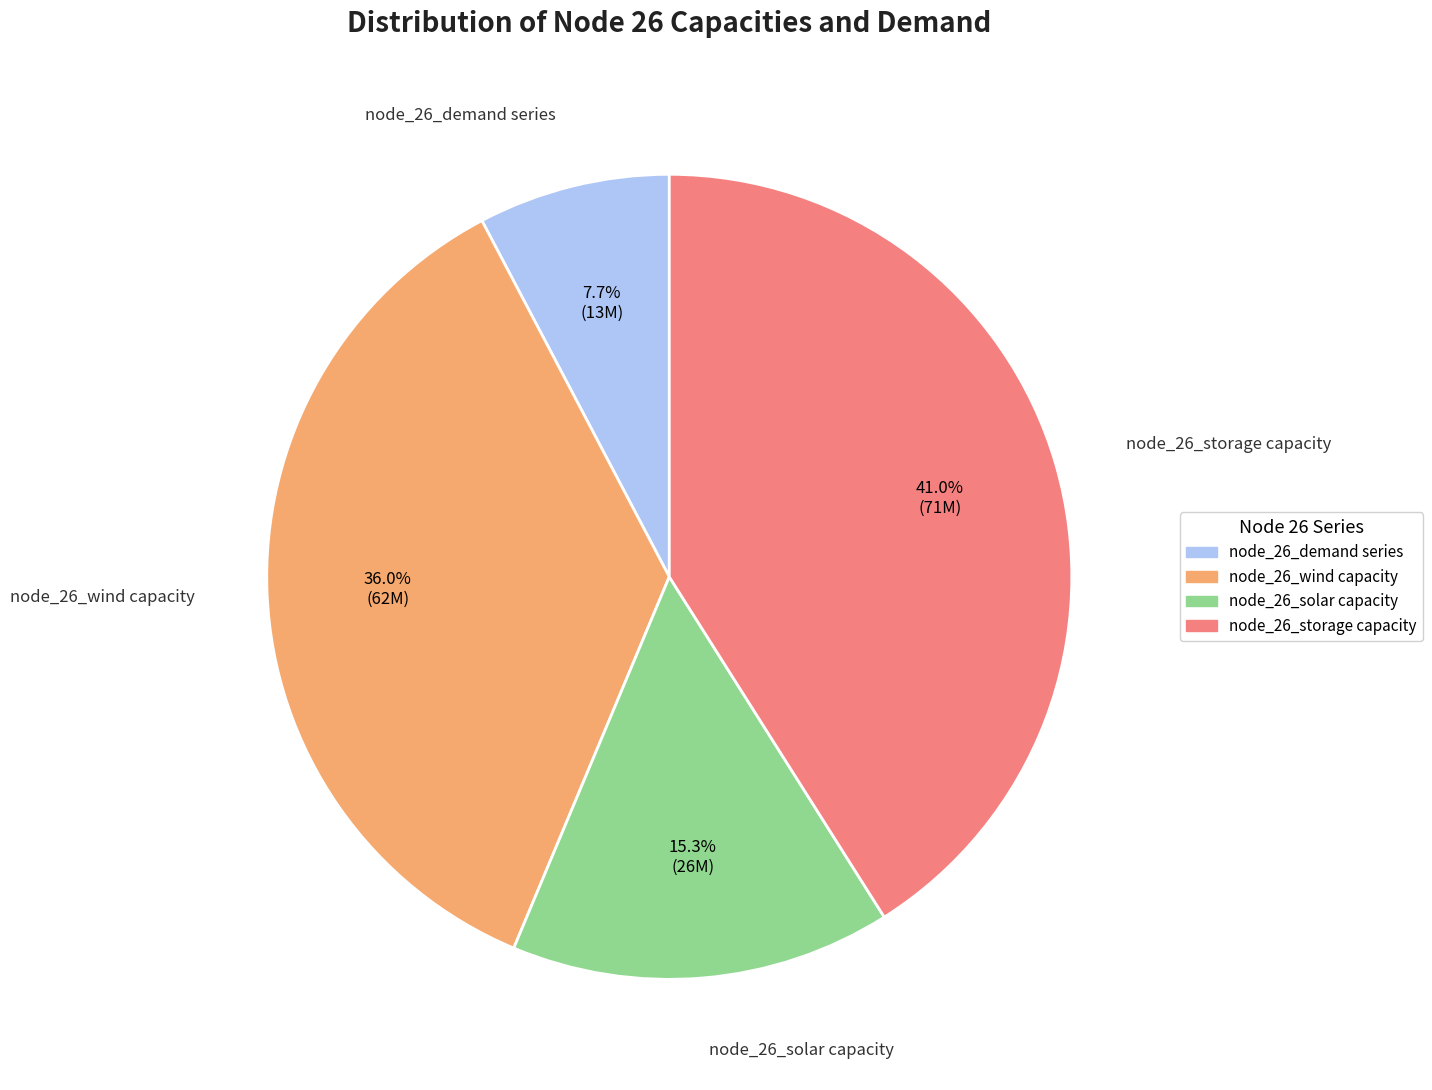

Between node_26_wind capacity and node_26_solar capacity, which is larger?

node_26_wind capacity